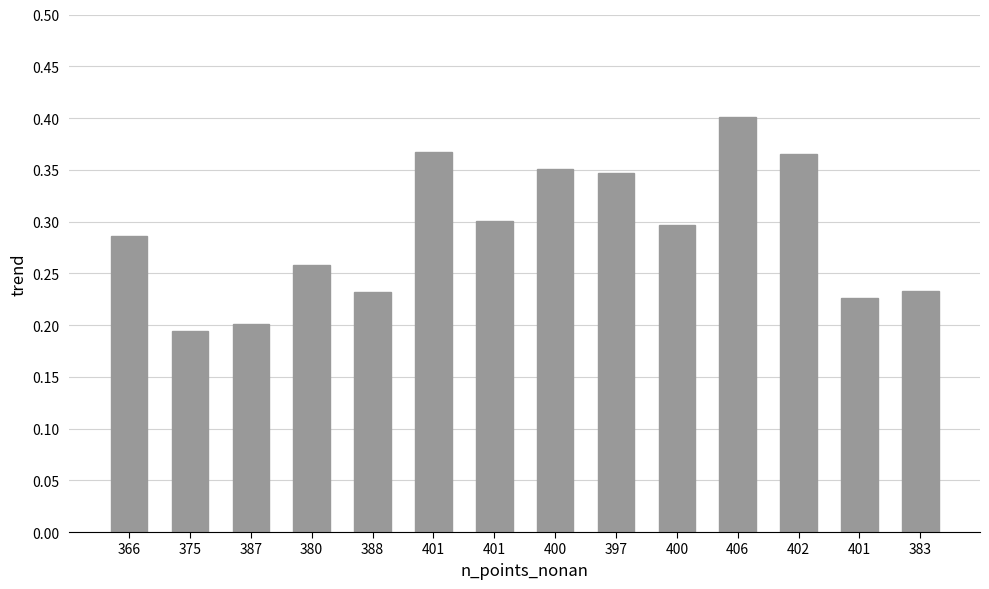

How many bars are there in total?

14